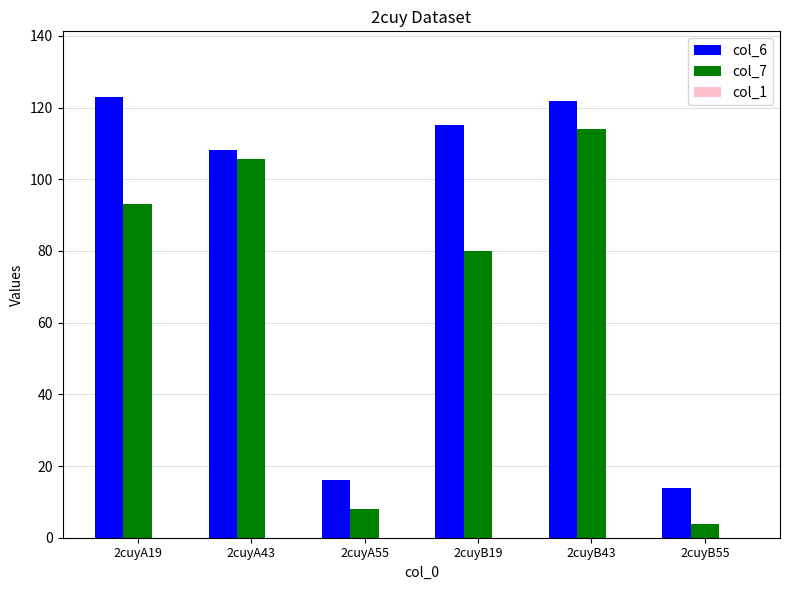

What is the value of the col_7 bar at the 5th from the left?

113.9